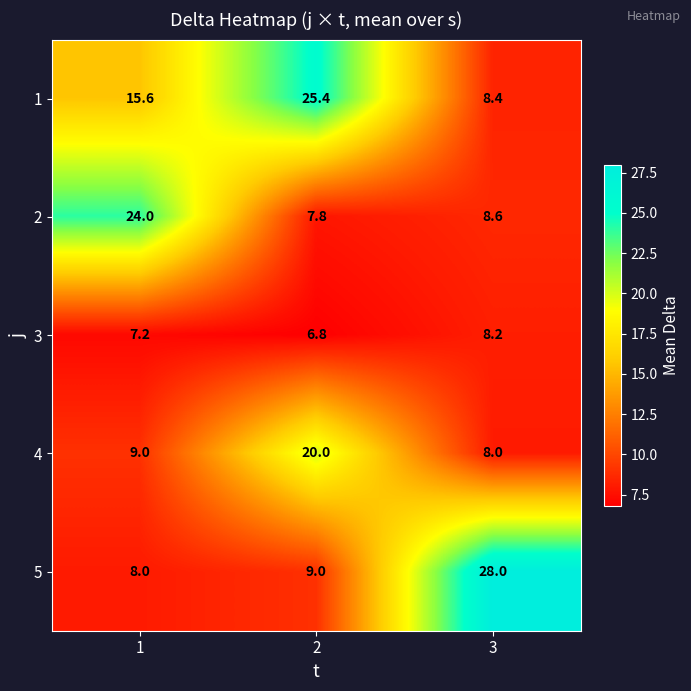

The value of 1 at 2 is 8.7. True or false?

False